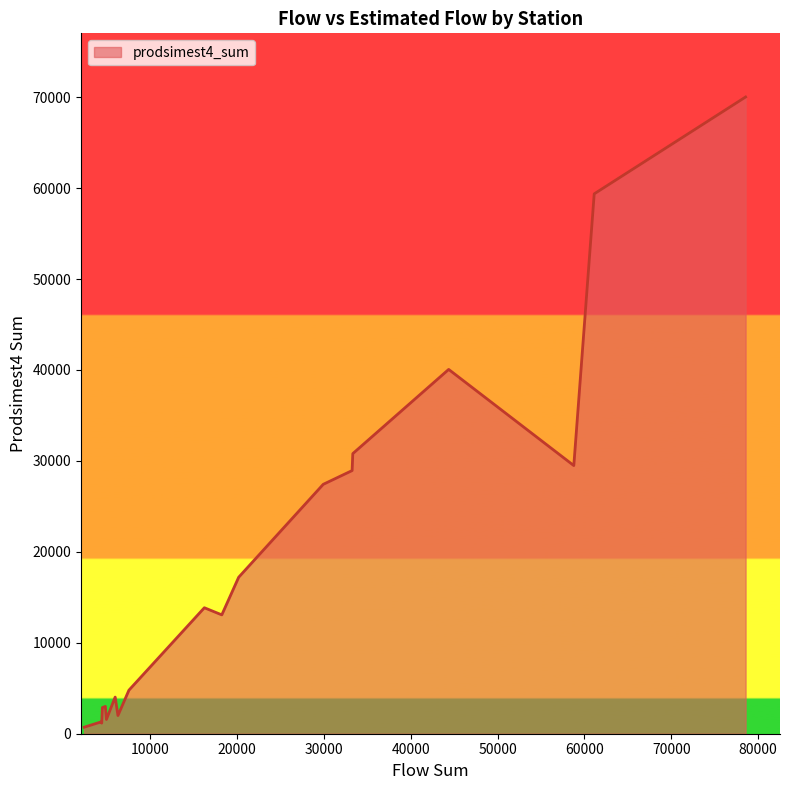

What is the greatest value displayed?

70019